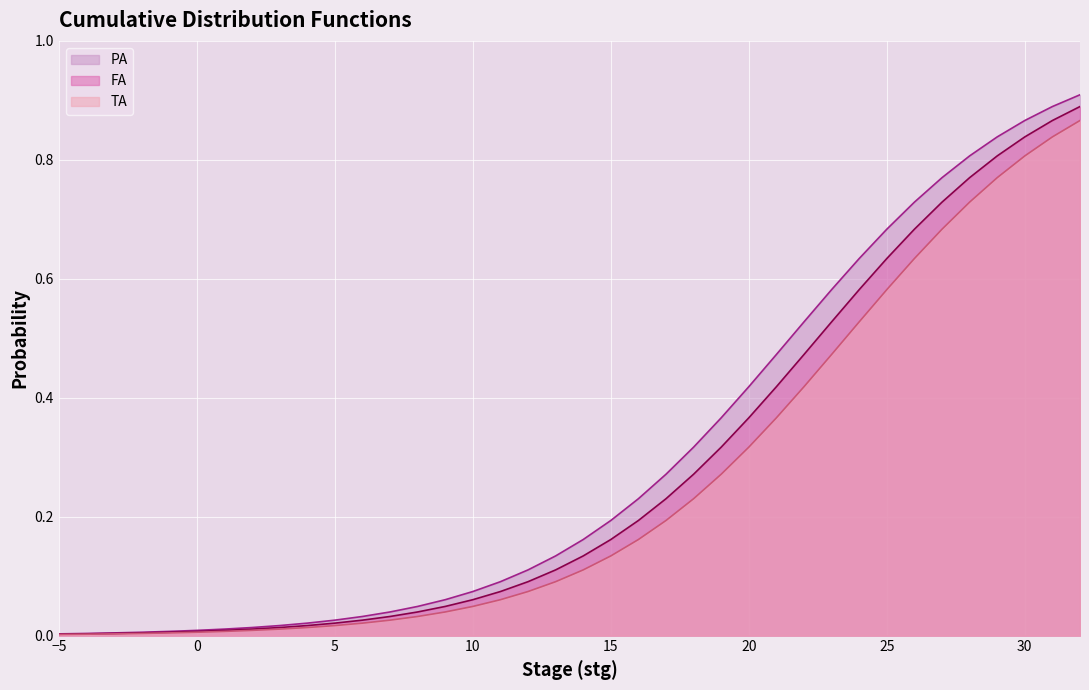

What is the difference between the maximum and second lowest values in the PA series?

0.9